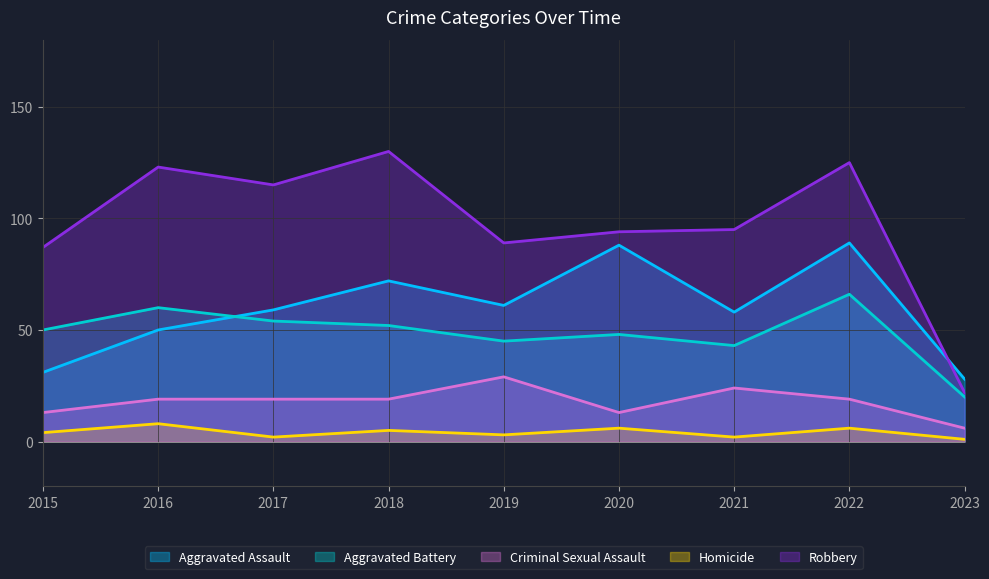

How many values in the Aggravated Battery series are below 50?

4